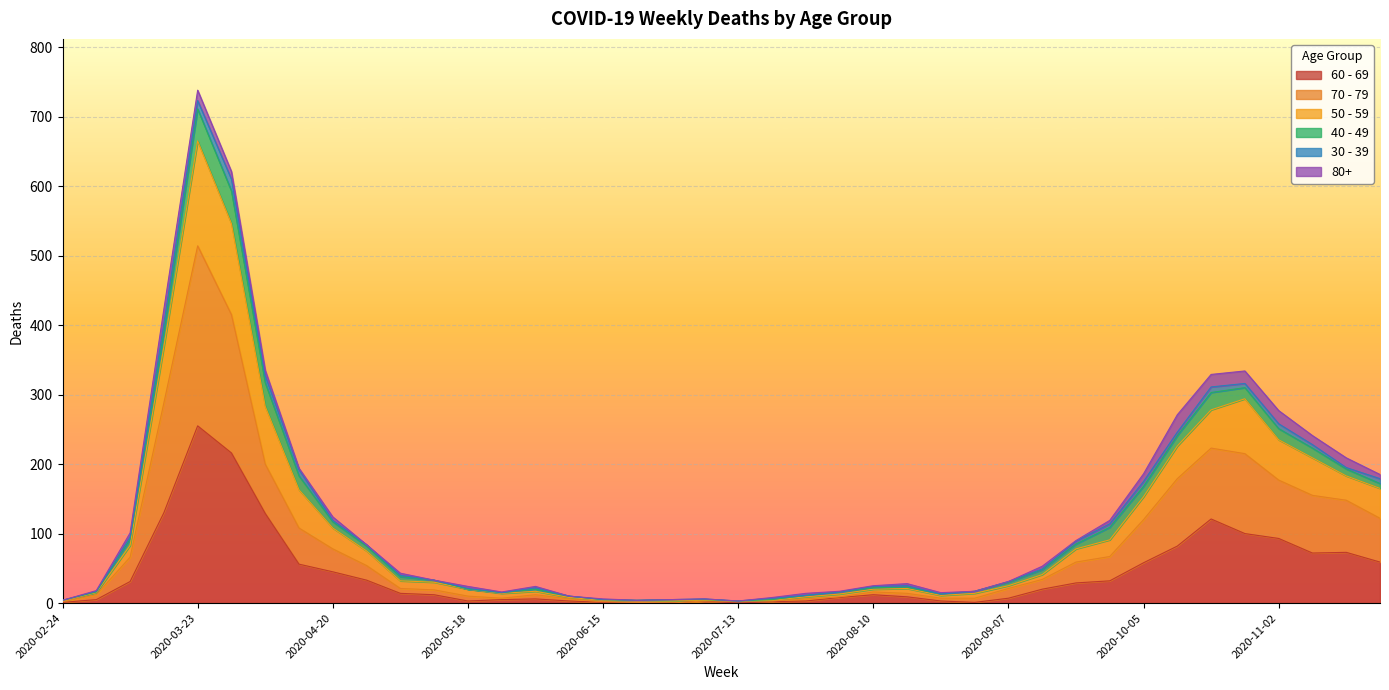

How many interior local peaks does the 70 - 79 series have?

4